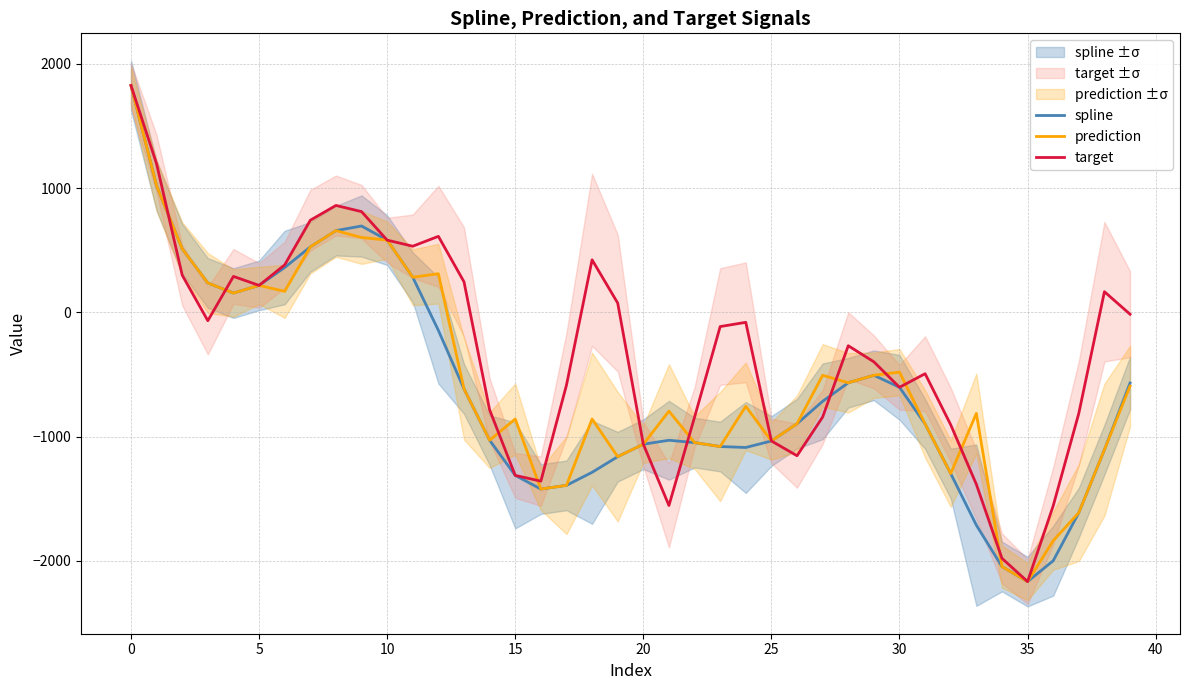

What are all the series names shown in the legend?

spline, prediction, target